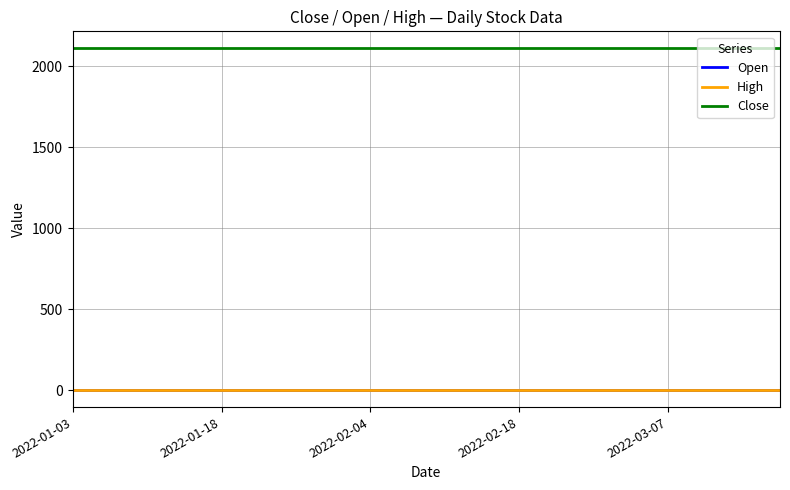

True or false: Open and High intersect in this chart.

False